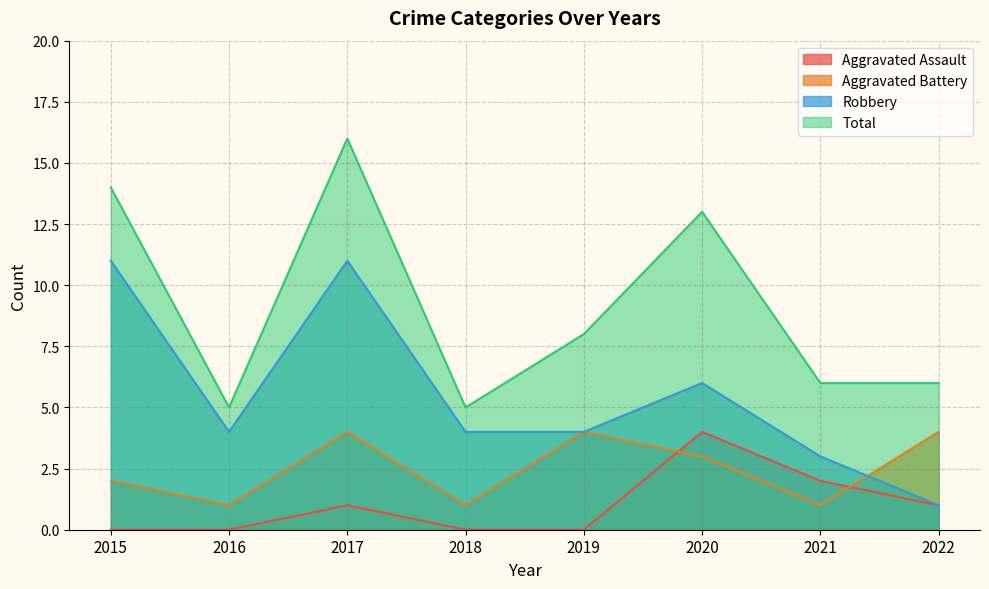

Count the number of data series in this chart.

4